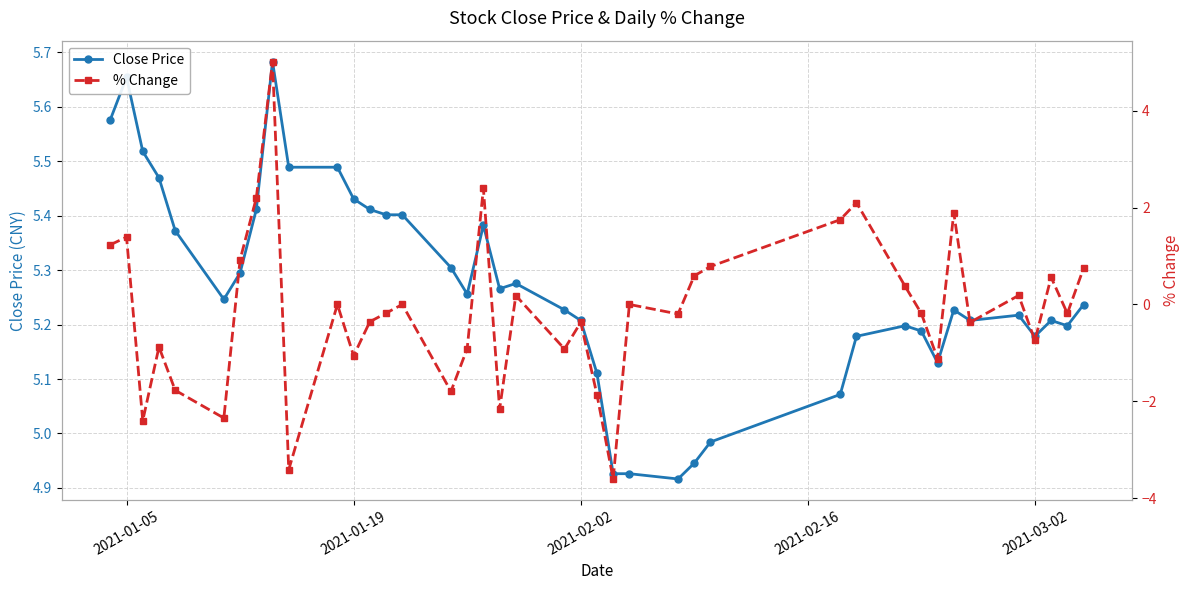

What is the minimum value shown in the chart?

-3.6